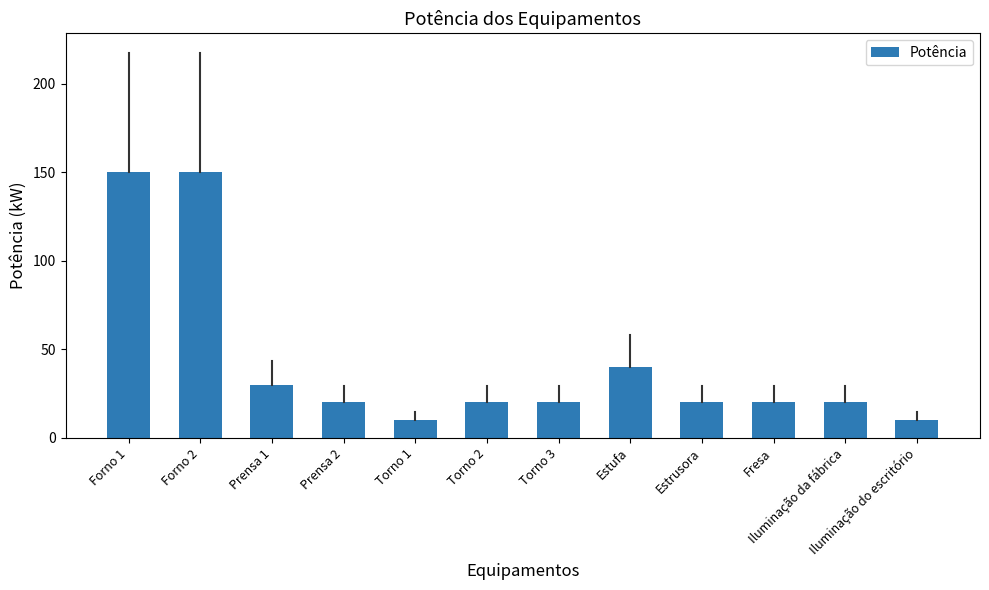

What is the sum of the values at Torno 3 and Prensa 1?

50